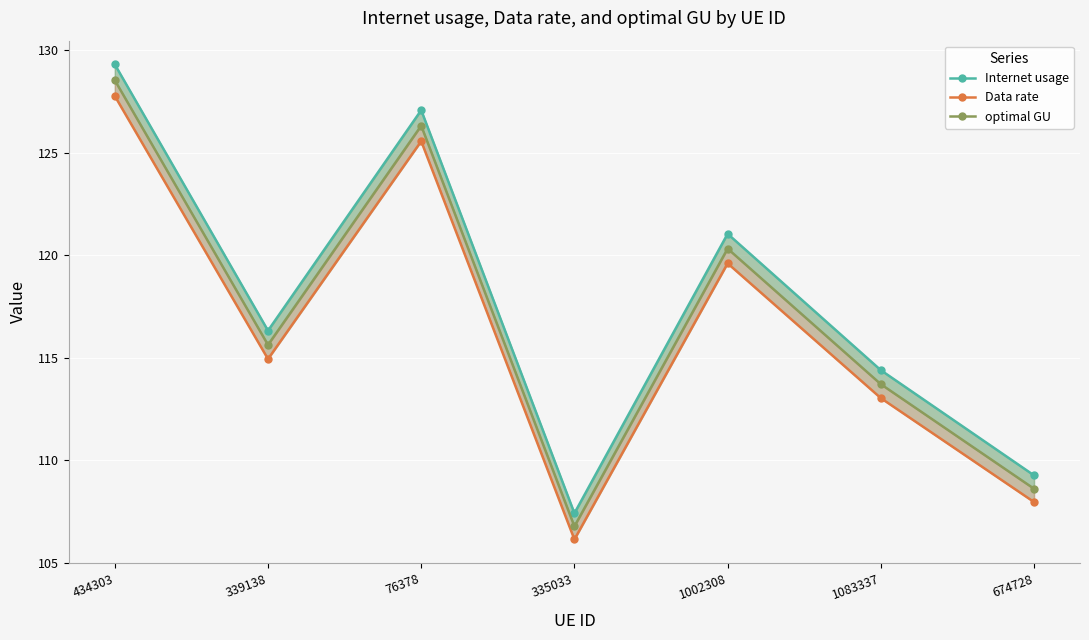

Reading left to right, extract all data points from this chart.

Internet usage: 434303=129.3	339138=116.3	76378=127.1	335033=107.4	1002308=121.0	1083337=114.4	674728=109.3
Data rate: 434303=127.8	339138=114.9	76378=125.6	335033=106.1	1002308=119.6	1083337=113.0	674728=108.0
optimal GU: 434303=128.5	339138=115.6	76378=126.3	335033=106.8	1002308=120.3	1083337=113.7	674728=108.6